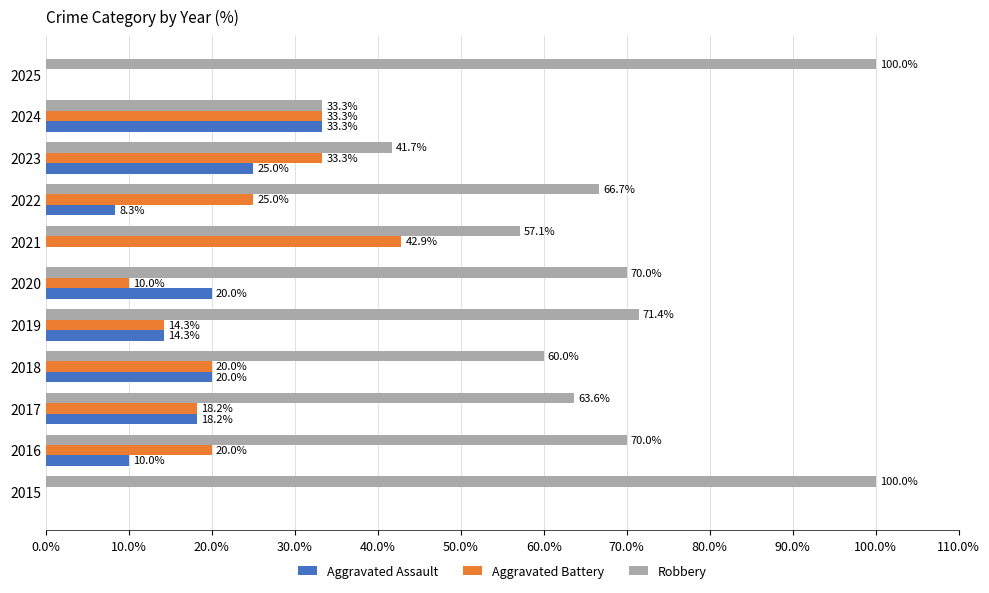

What is the maximum value shown in the chart?

100.0